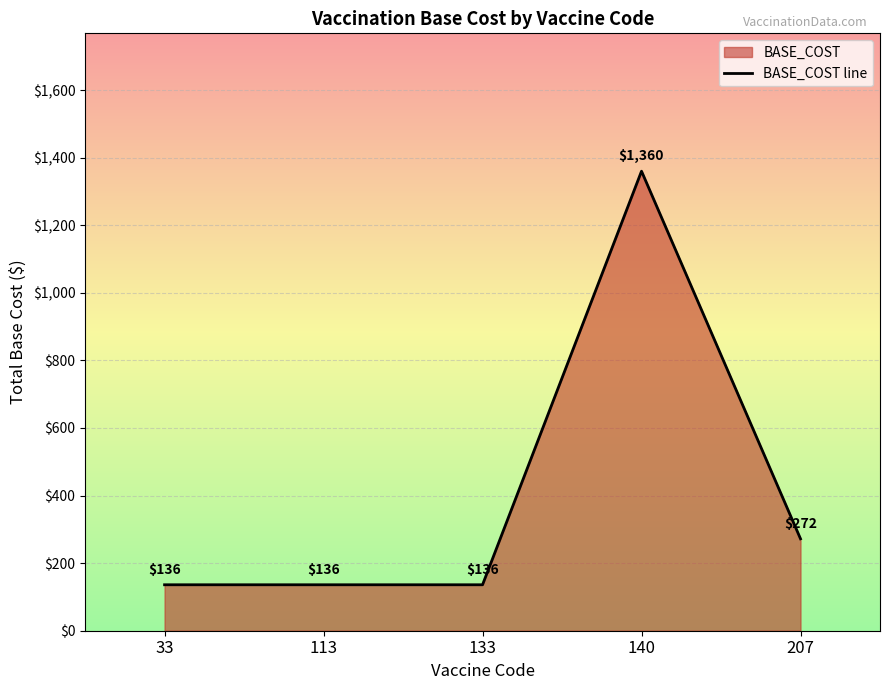

At which label is the value closest to 748?

207